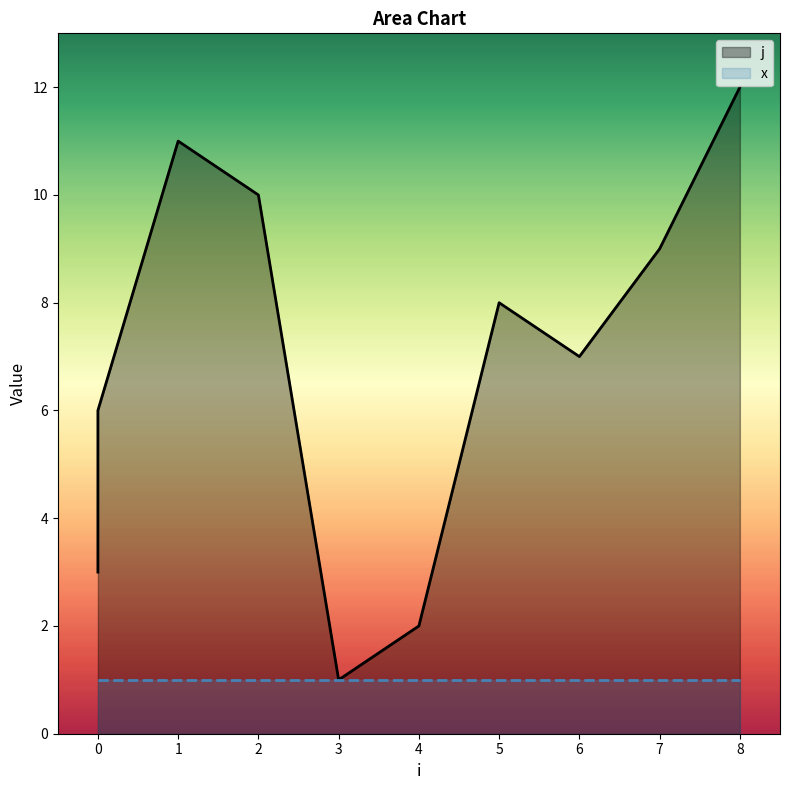

Where is the first local minimum?

3